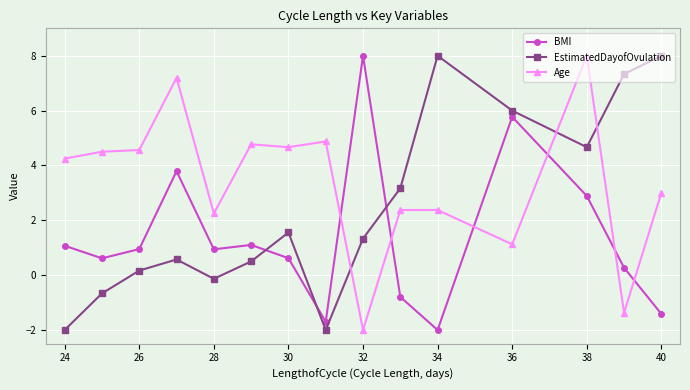

What is the difference between the maximum and second lowest values in the BMI series?

9.7